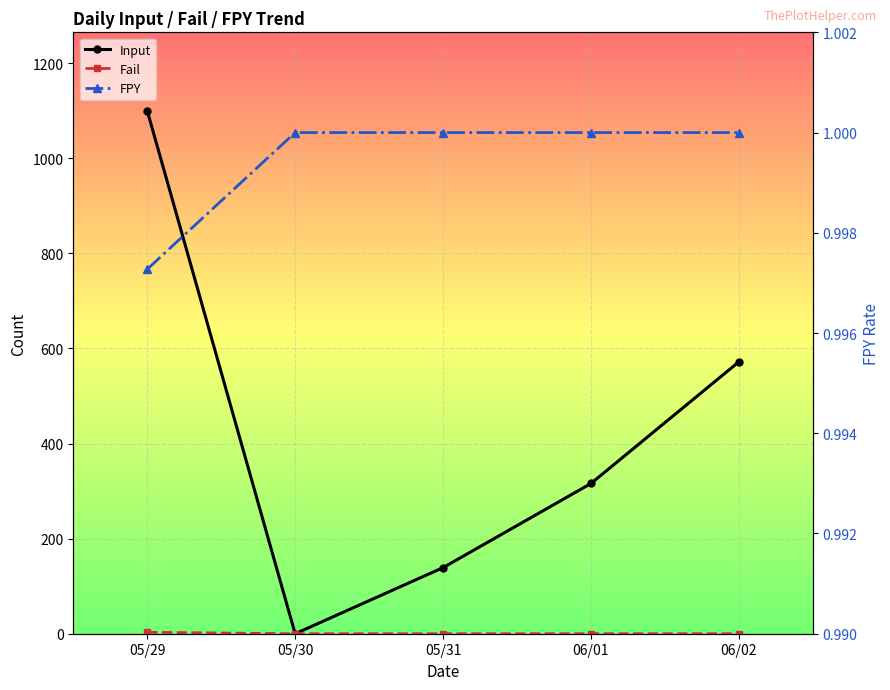

Reading left to right, what are all the values shown in this chart?

Input: 1100.0	0.0	139.0	316.0	572.0
Fail: 3.0	0.0	0.0	0.0	0.0
FPY: 1.0	1.0	1.0	1.0	1.0